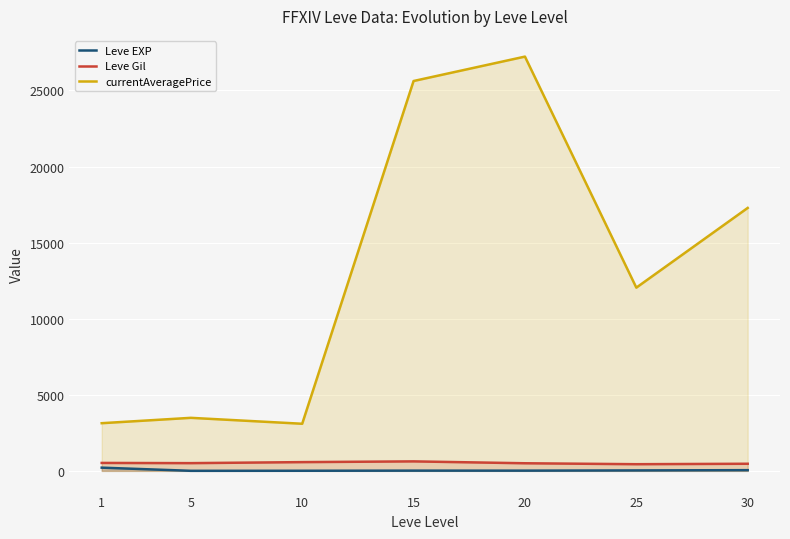

Is the value of currentAveragePrice at 30 greater than the value of Leve EXP at 1?

Yes